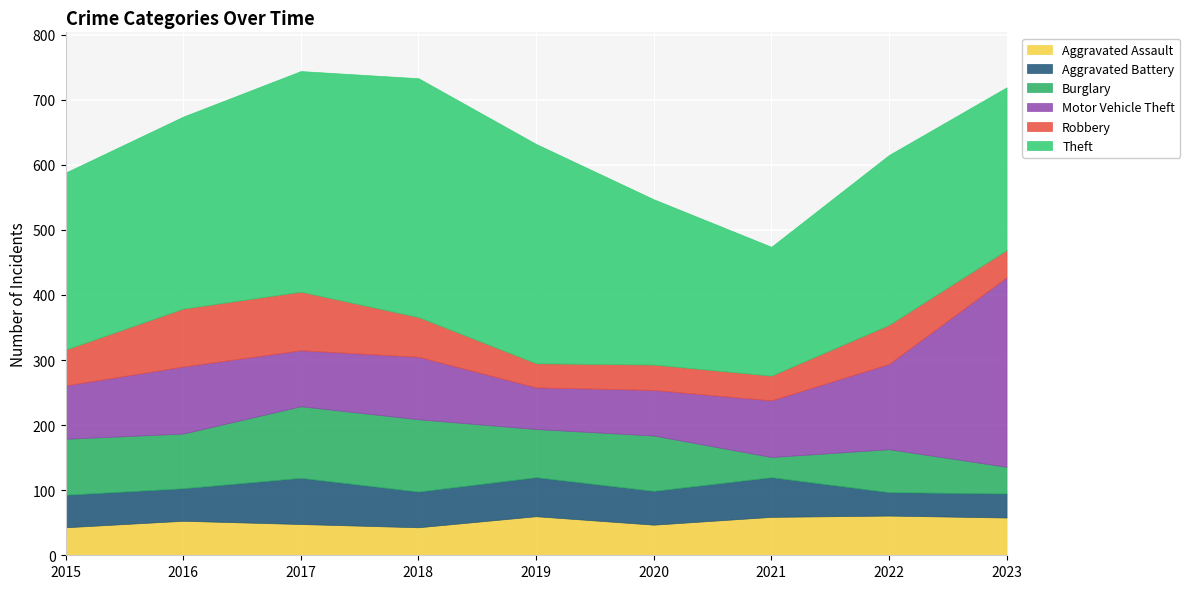

True or false: Aggravated Assault and Motor Vehicle Theft intersect in this chart.

False